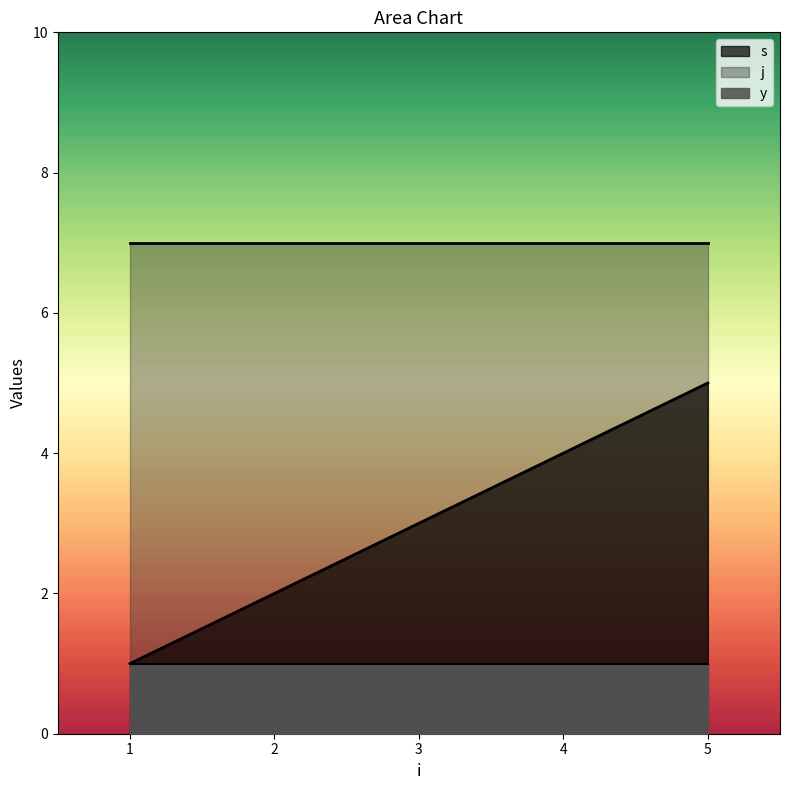

At which label is s closest to 3?

3